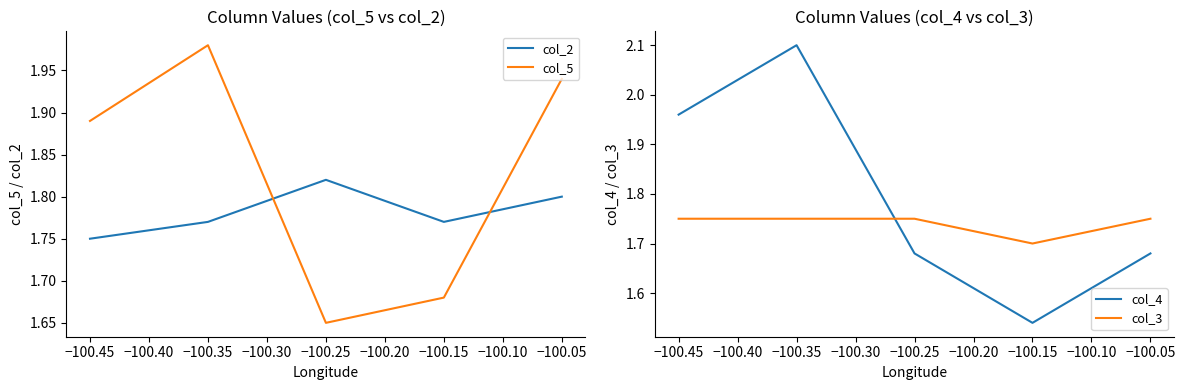

Which series has the widest spread of values?

col_4